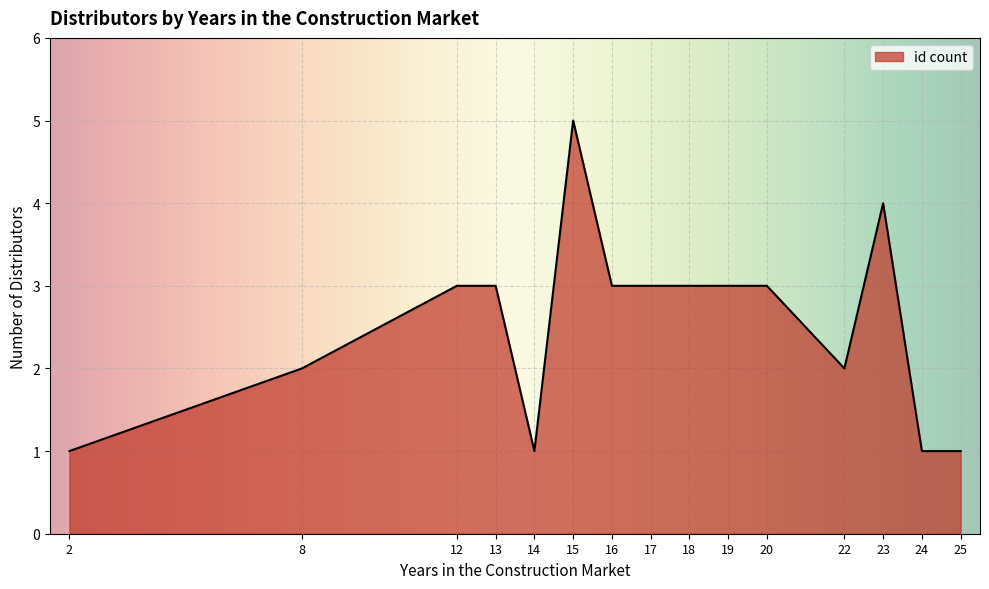

What is the sum of all values?

38